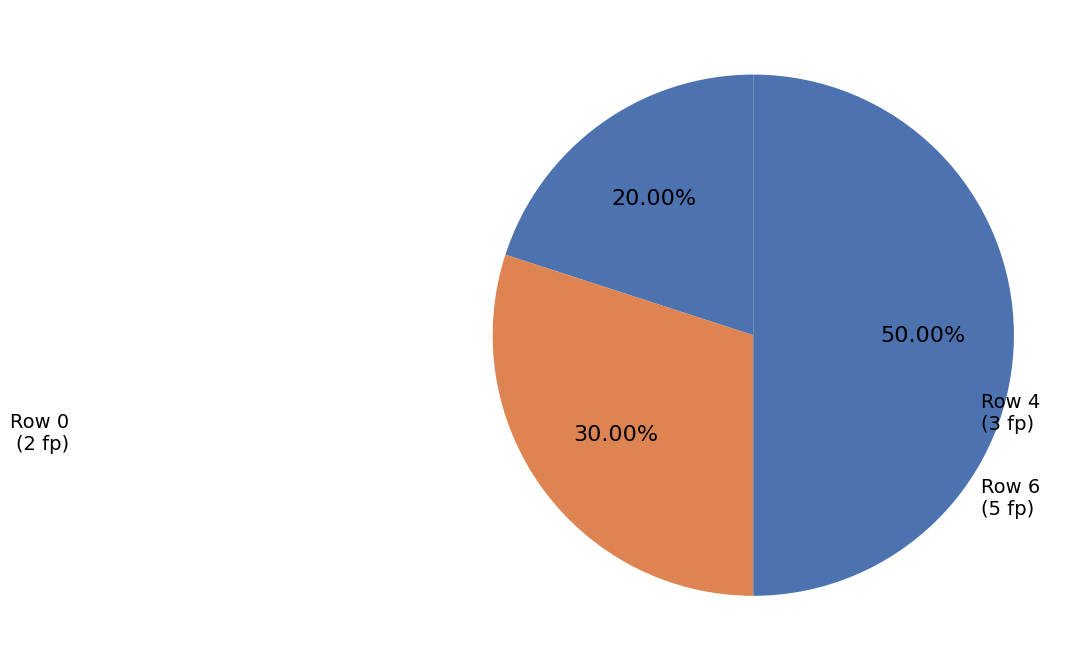

How many slices are in this pie chart?

3